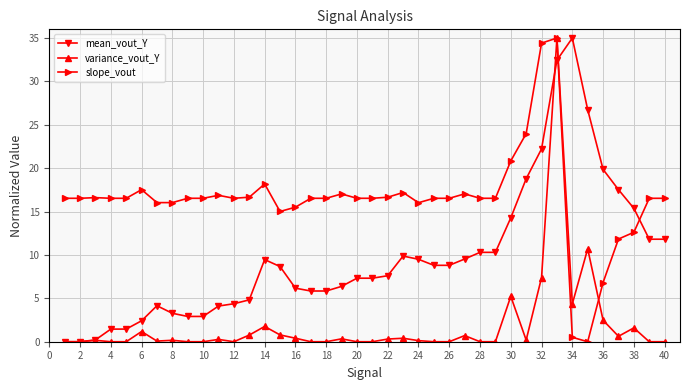

What is the maximum value for variance_vout_Y?

35.0